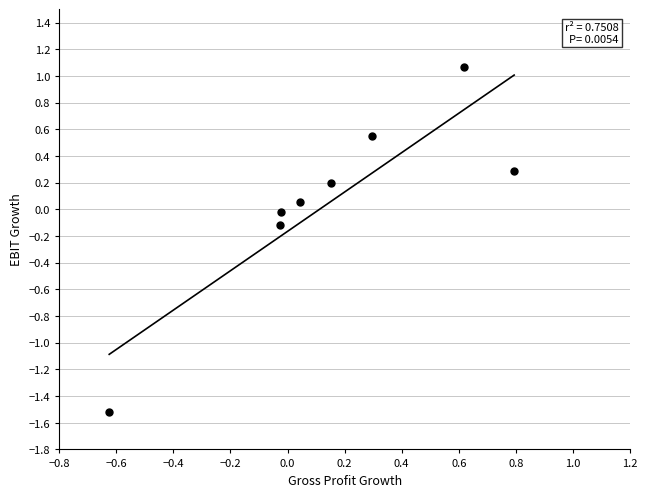

What is the range of X values (max minus min)?

1.4